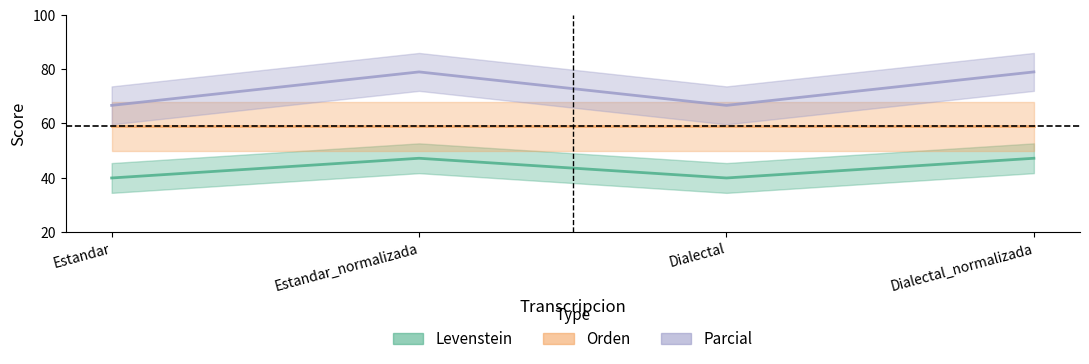

How many lines are shown in the chart?

2